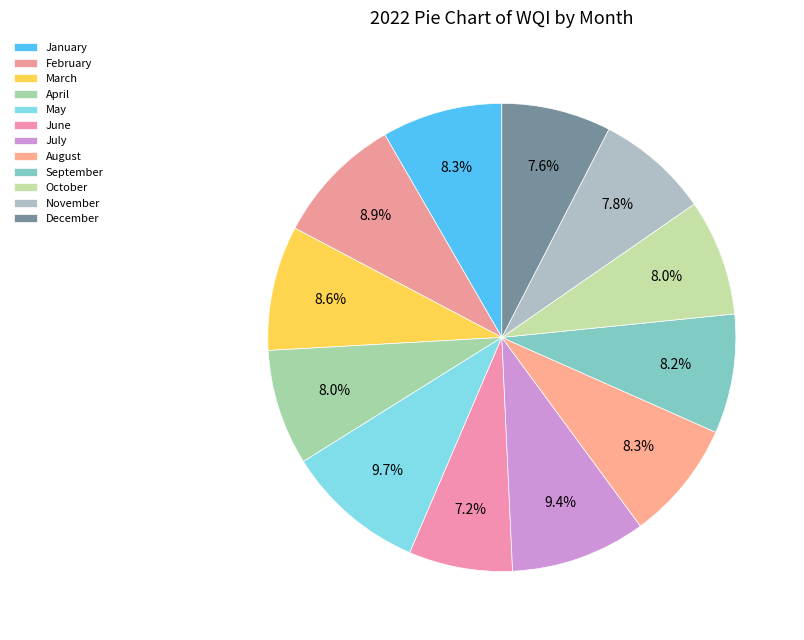

How many slices are in this pie chart?

12